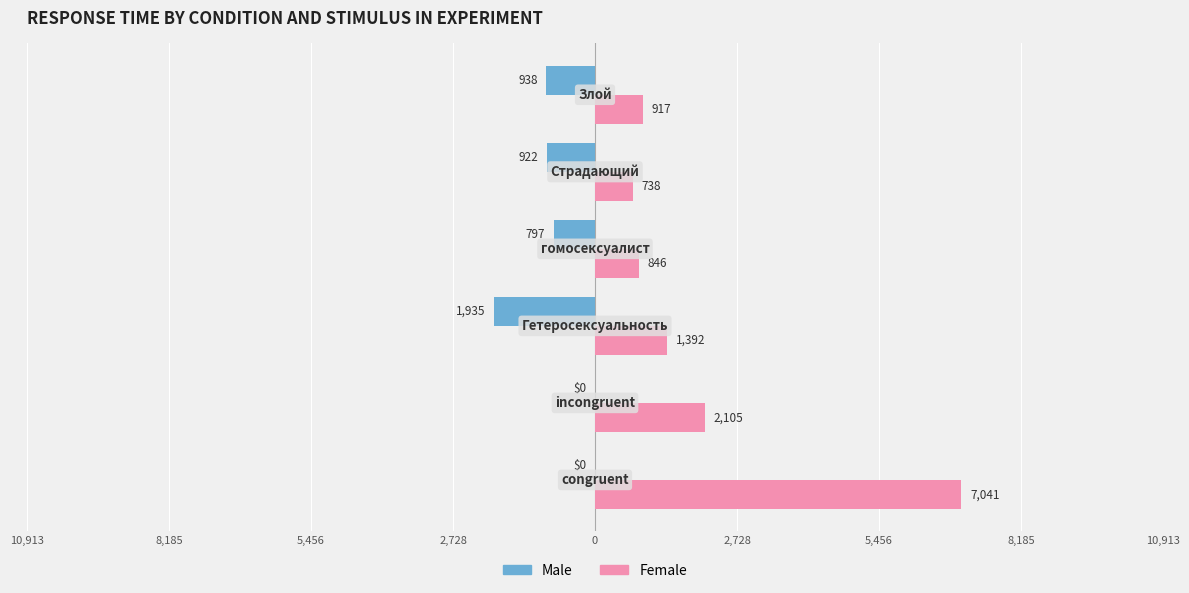

What are all the series names shown in the legend?

Male, Female